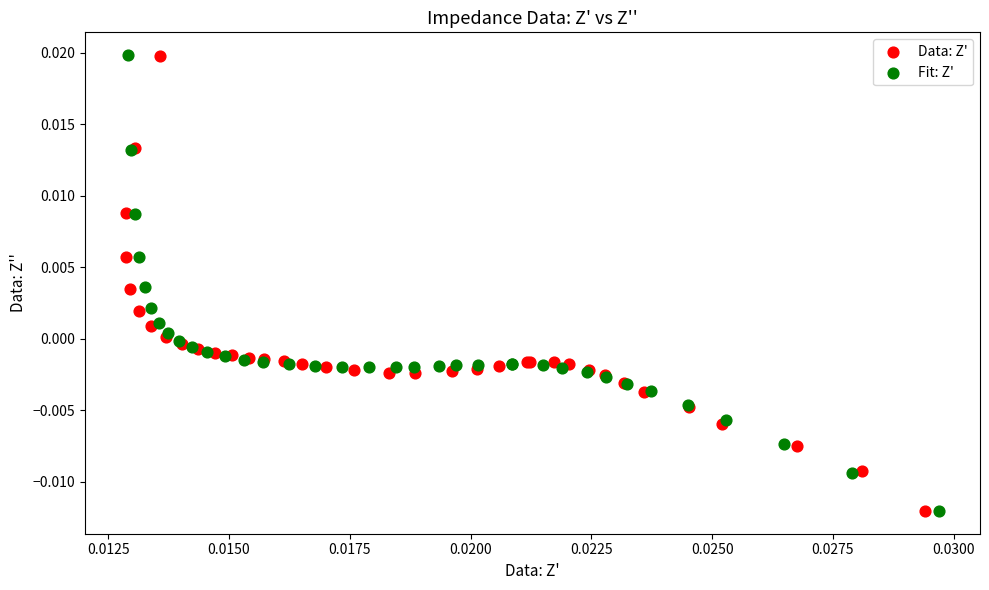

Which series has the widest spread of Y values?

Fit: Z'